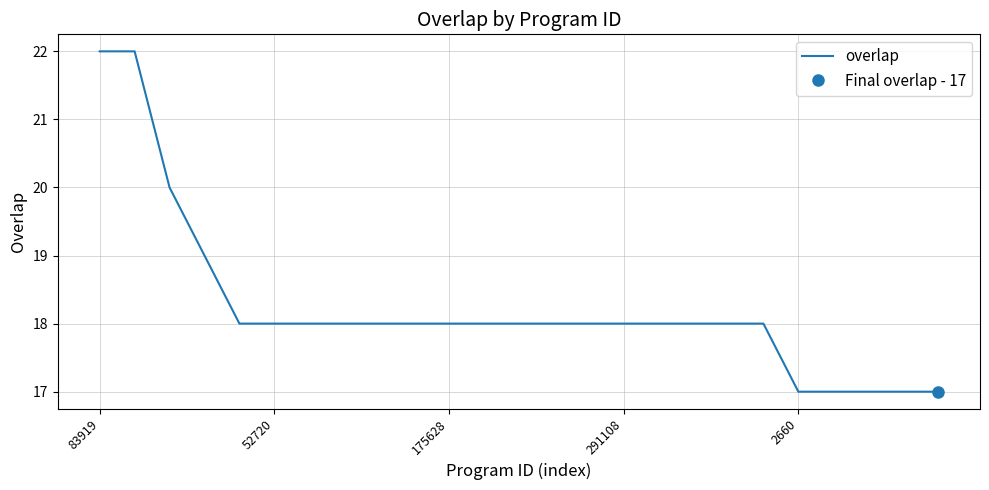

What is the change in value from 7 to 24?

-1